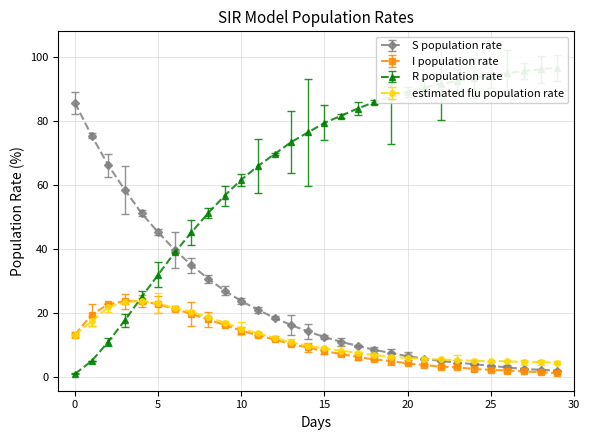

How many intersections are there between estimated flu population rate and S population rate?

1